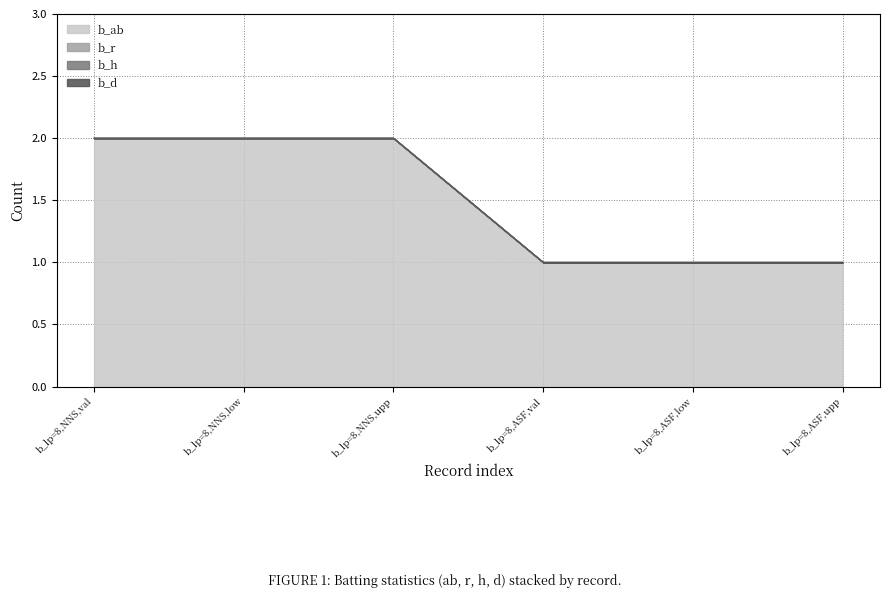

Rank the categories by b_r value from highest to lowest.

1, 1, 1, 1, 1, 1